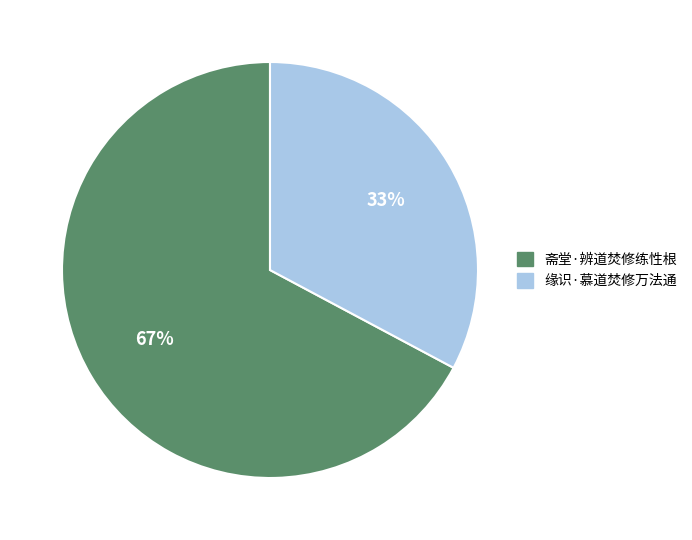

How many slices are in this pie chart?

2